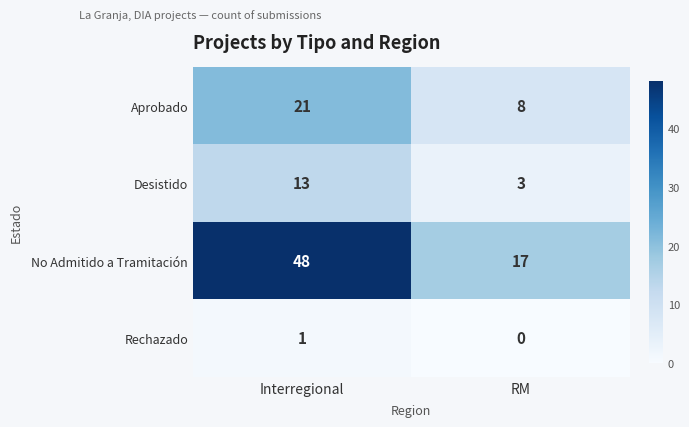

At which label does Aprobado reach its minimum?

RM